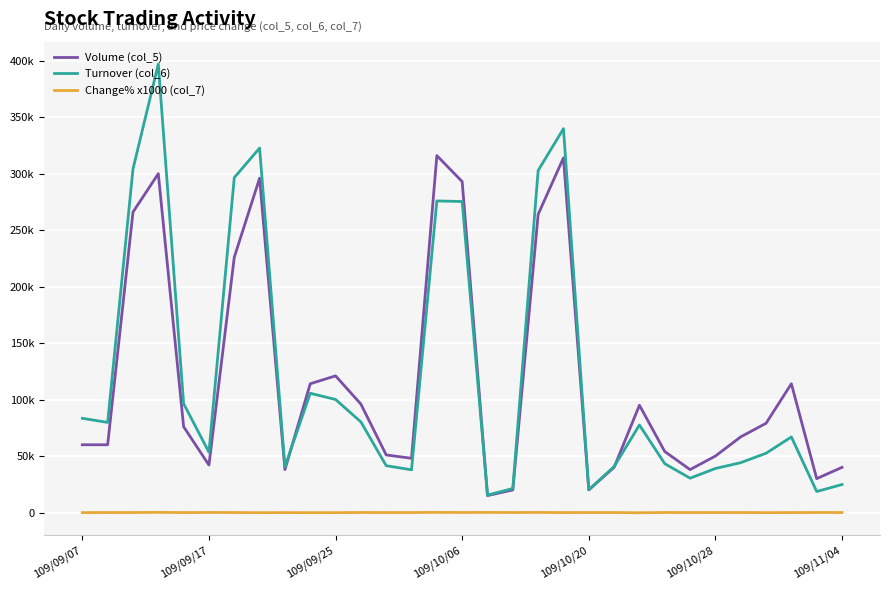

What are all the series names shown in the legend?

Volume (col_5), Turnover (col_6), Change% x1000 (col_7)